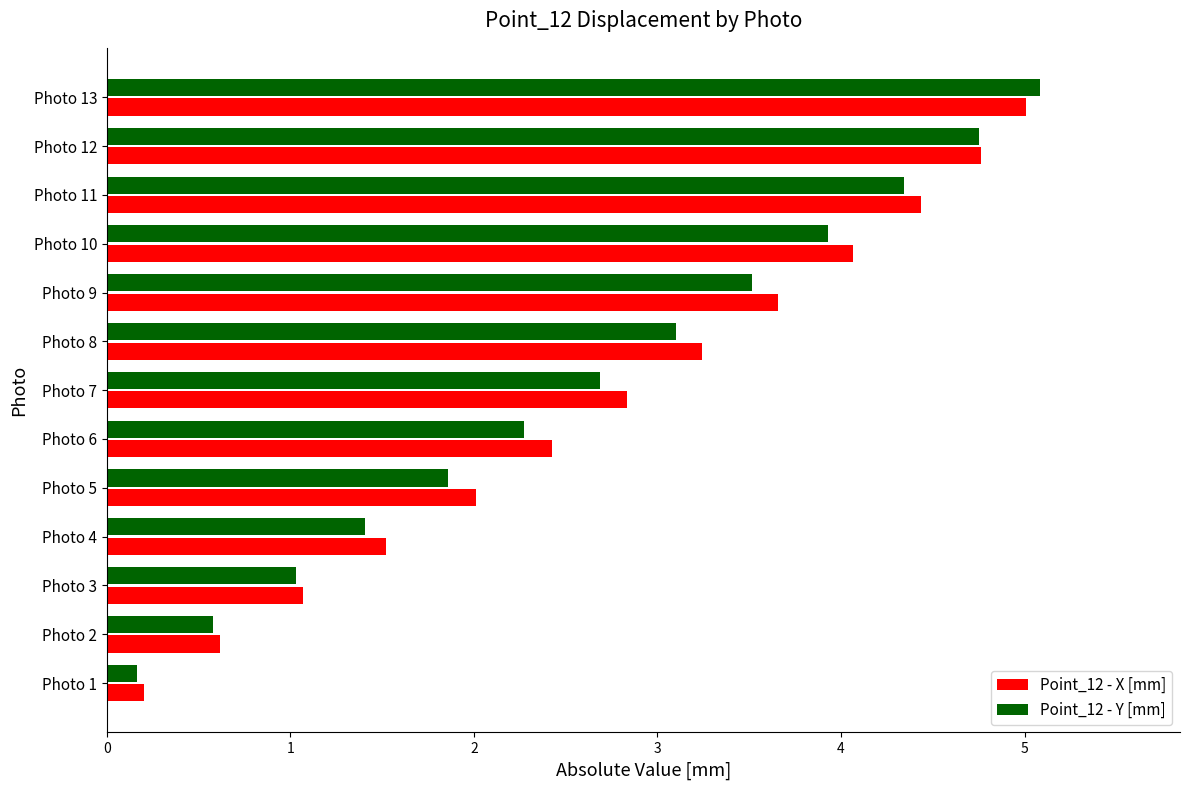

What is the total value across all series at Photo 7?

5.5